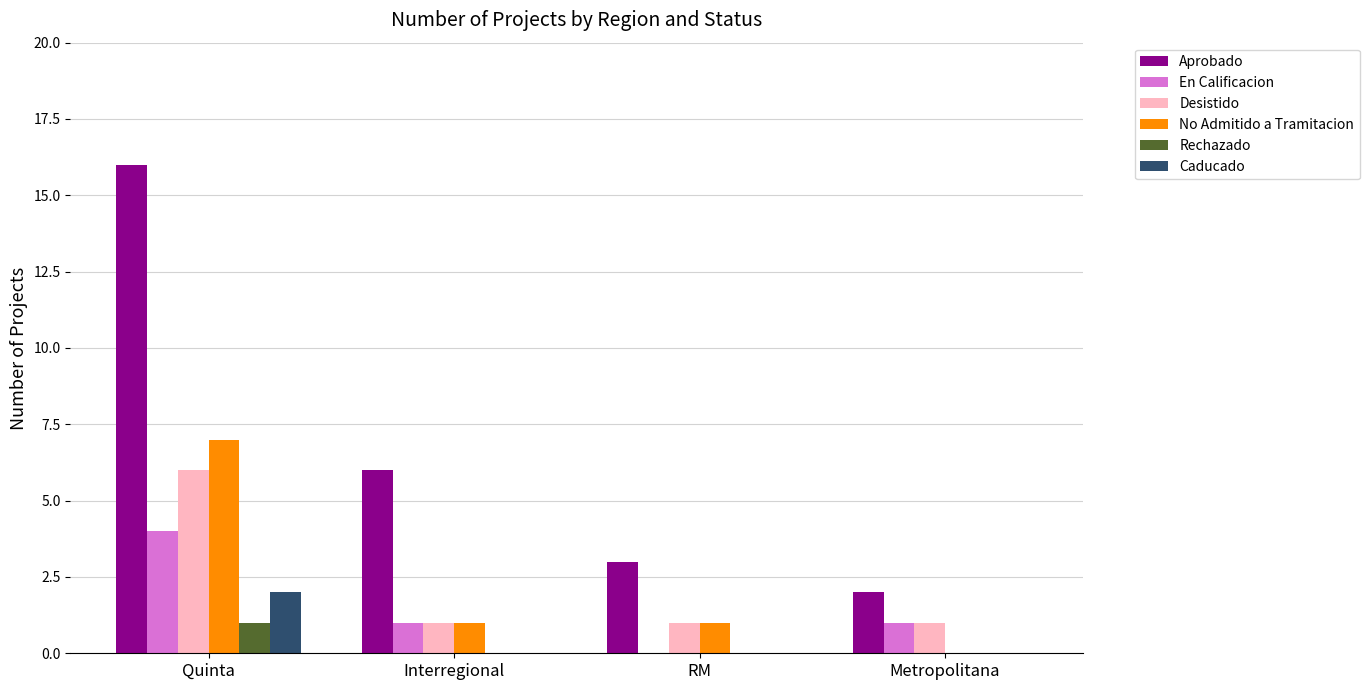

Which category has the highest value in the Rechazado series?

Quinta